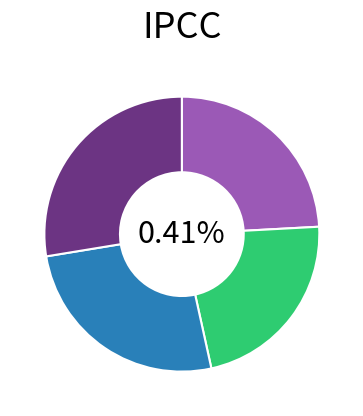

What percentage is the Luiz slice, to the nearest percent?

26%